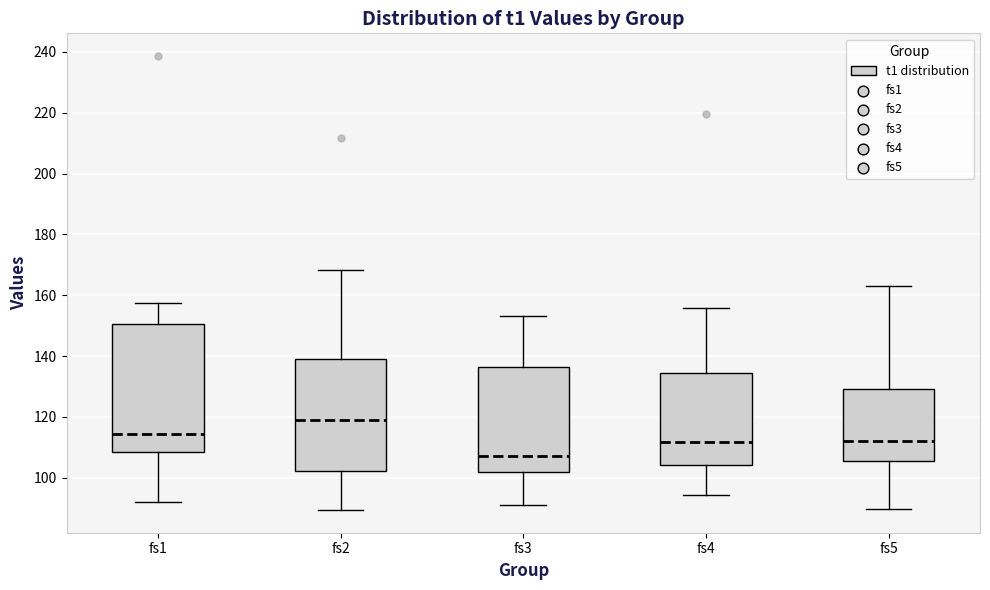

Where is the upper edge of the box for fs1 on the y-axis? The values are not printed on the chart, so give them approximately, as read against the axis.

150